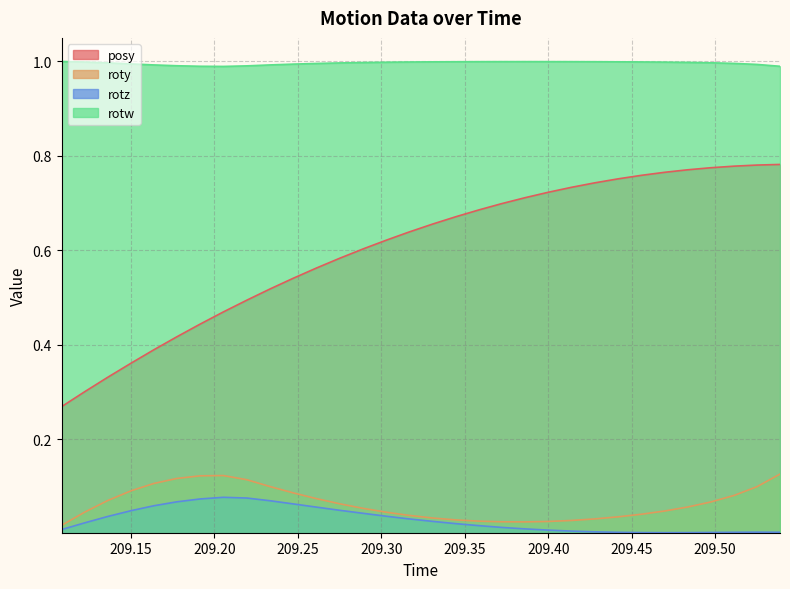

Which series has the largest total across all categories?

rotw